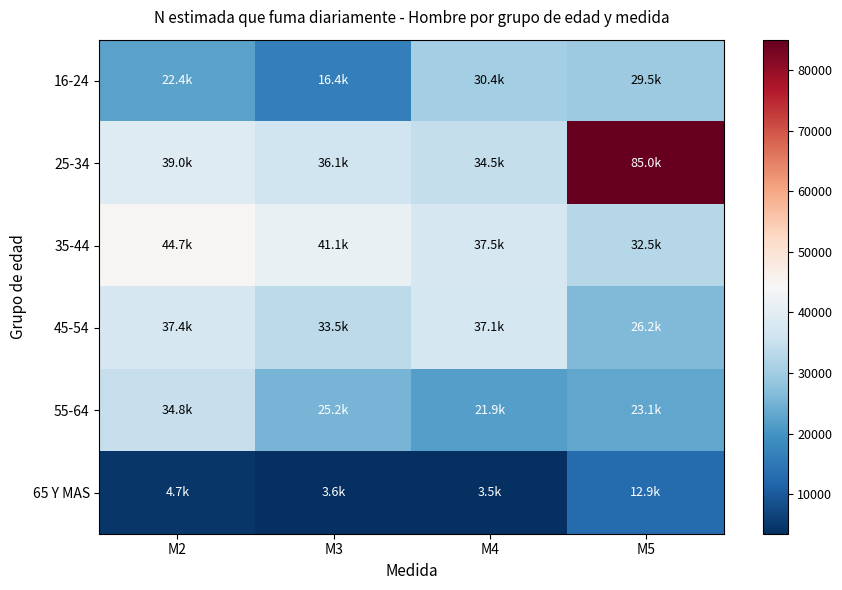

Which series has the largest total across all categories?

25-34